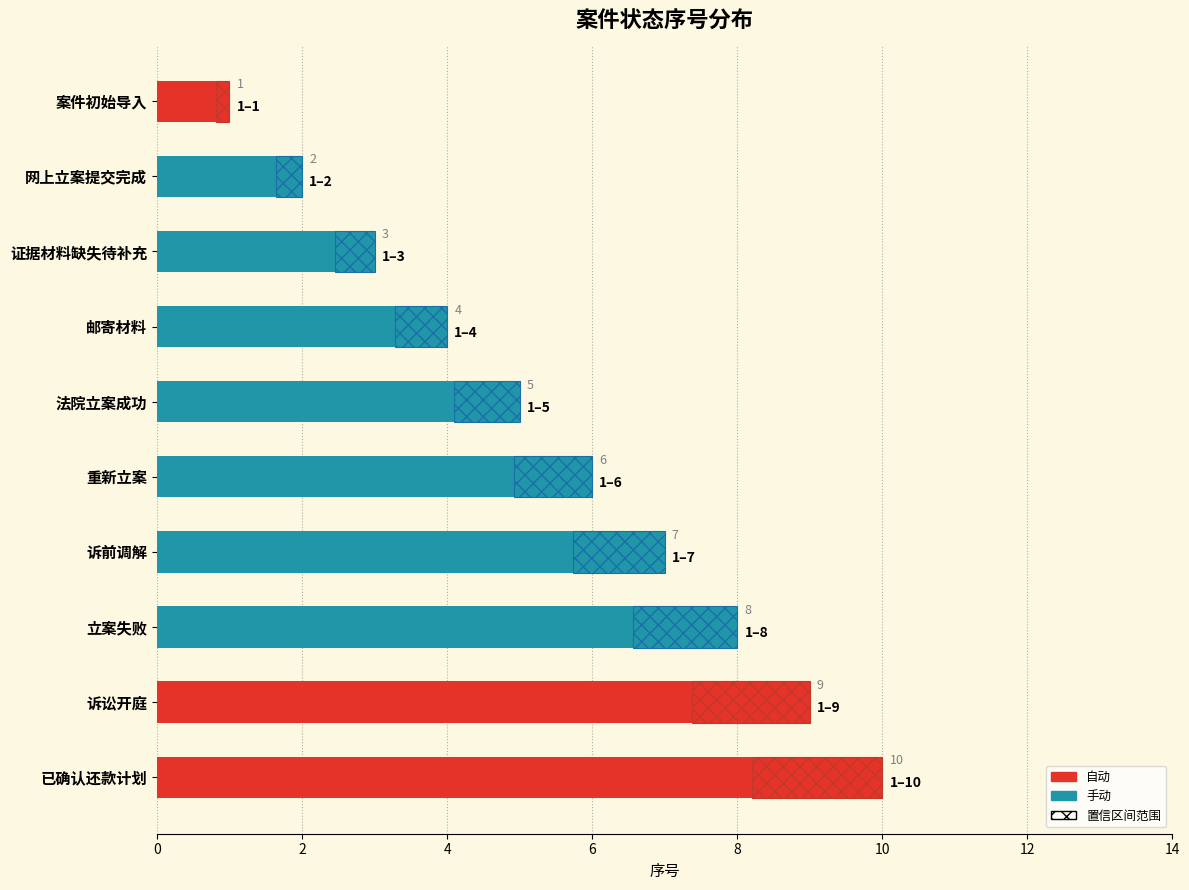

Approximately how many times larger is the value at 证据材料缺失待补充 compared to 网上立案提交完成?

1.5